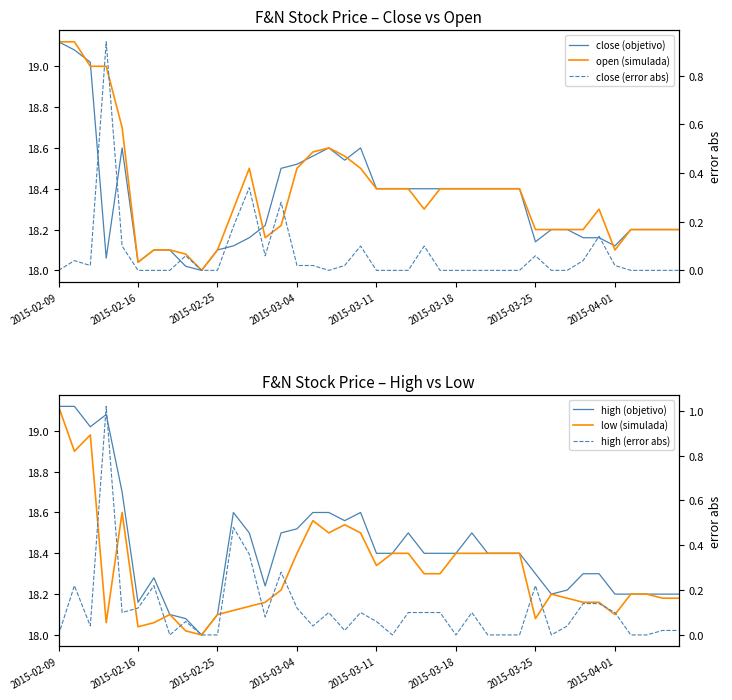

What is the lowest value of the high (objetivo) series?

18.0